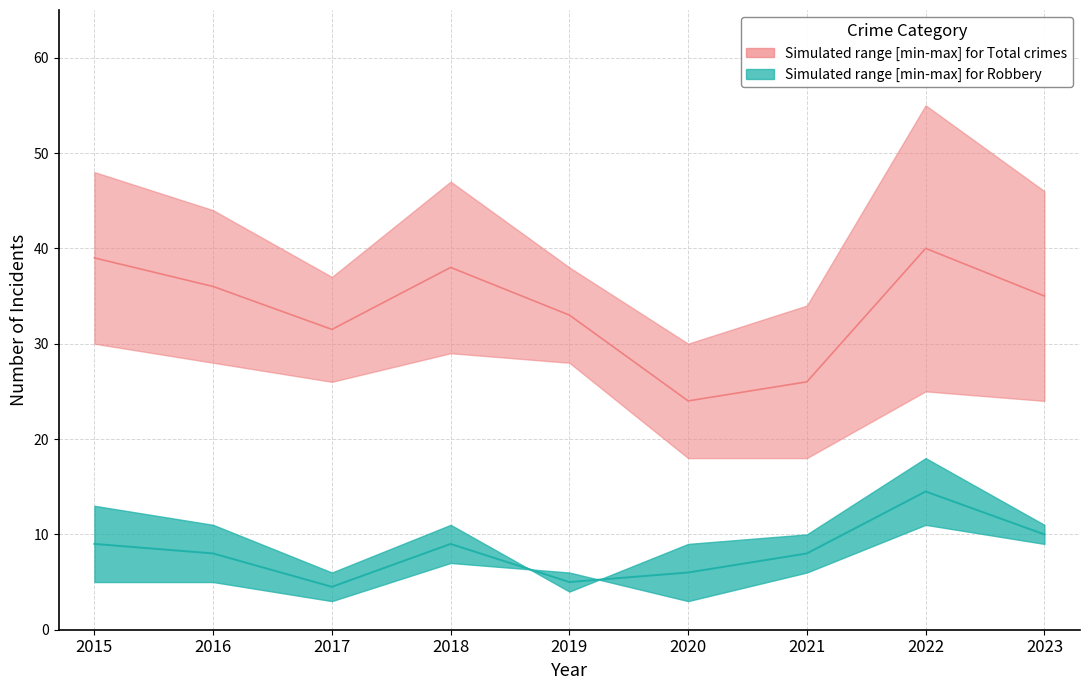

The Theft series shows 37 at 2019. True or false?

False